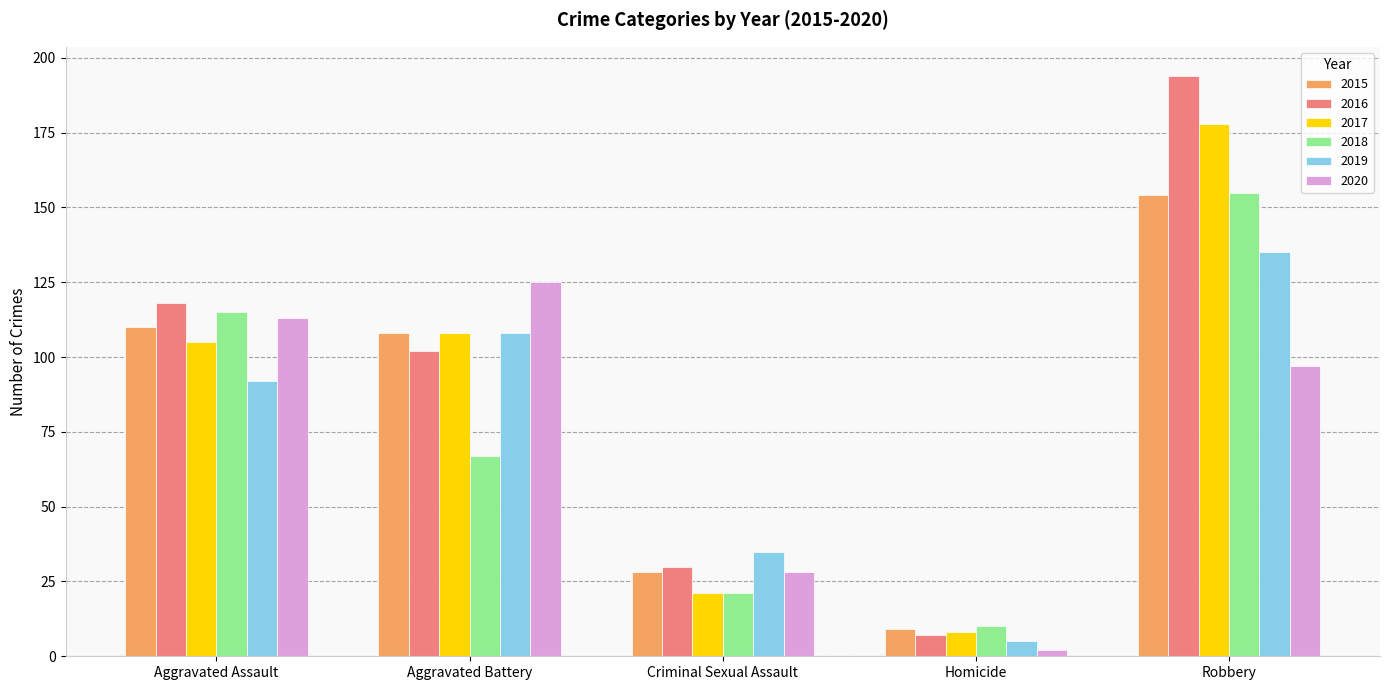

What is the lowest value of the 2019 series?

5